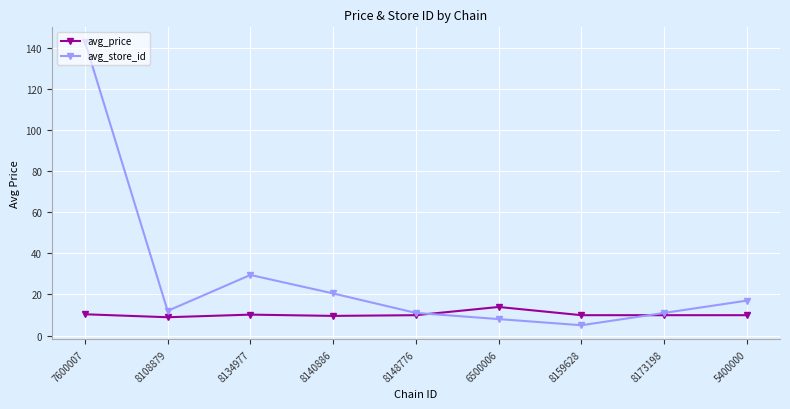

What is the difference between the maximum and minimum values in the avg_price series?

5.0